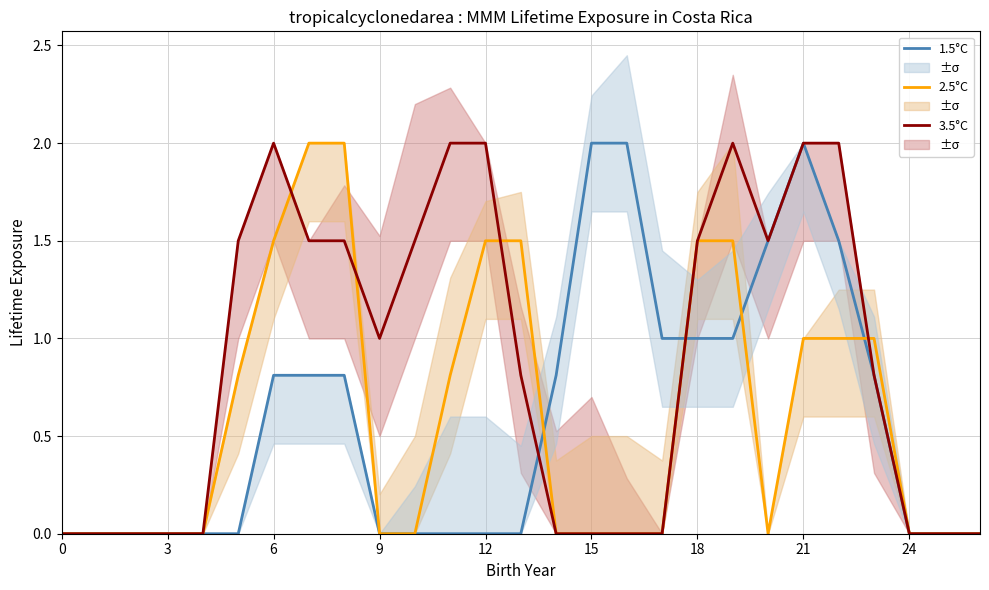

Is it true that 1.5°C equals -1.3 at 9?

False